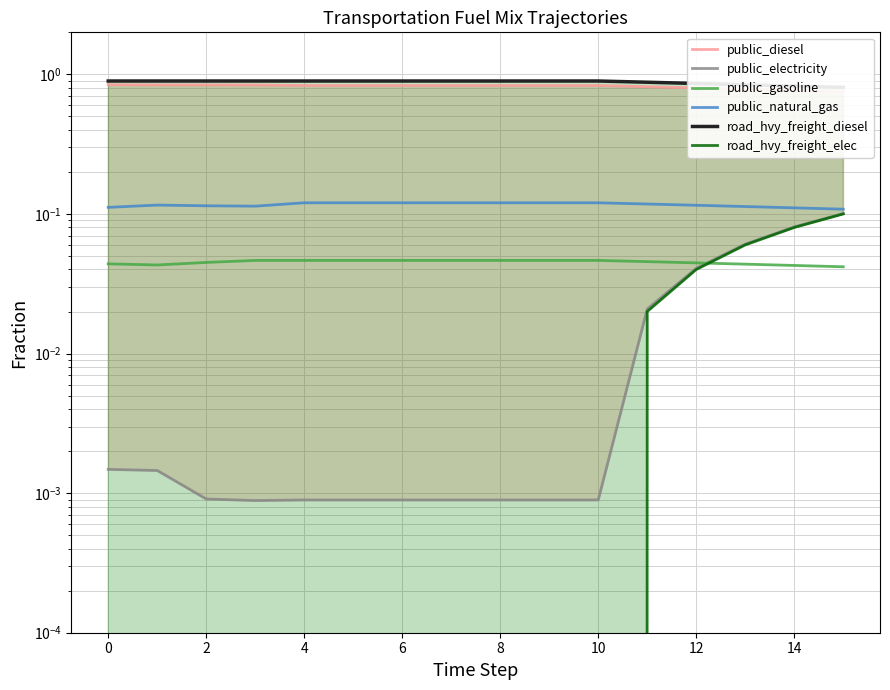

What is the sum of the road_hvy_freight_elec values at 11 and 15?

0.1